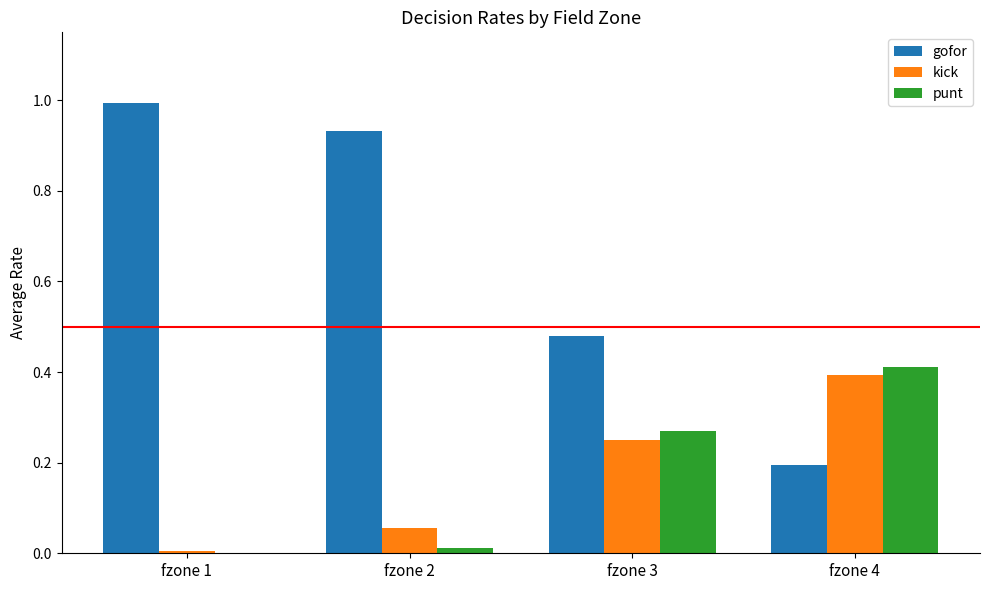

Which series has the largest total across all categories?

gofor